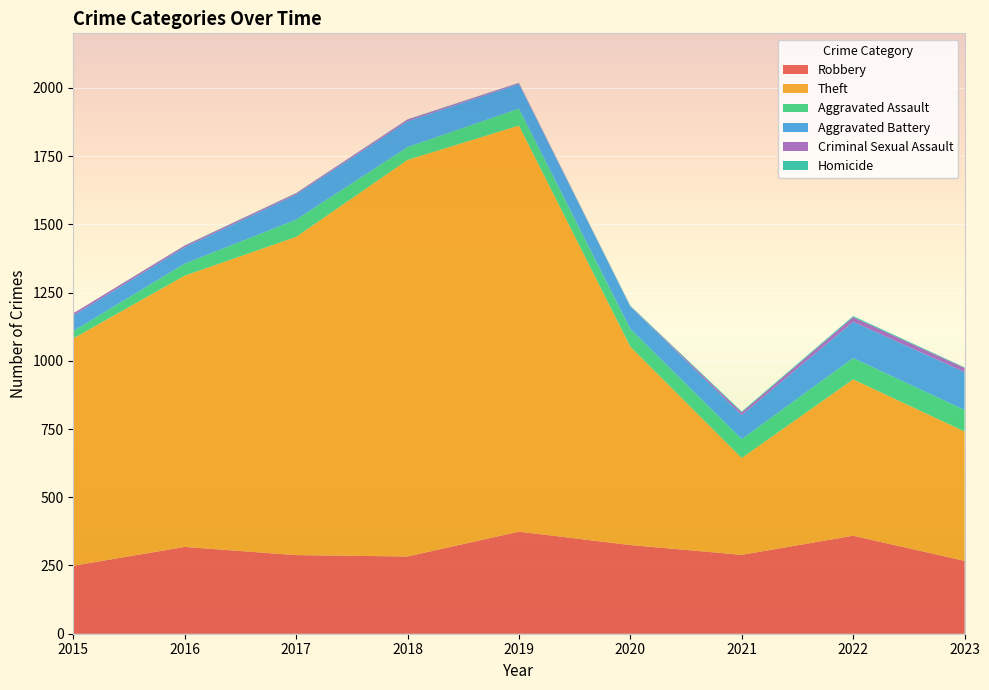

Reading left to right, transcribe all the data shown in this chart.

Robbery: 2015=249	2016=318	2017=288	2018=283	2019=374	2020=325	2021=289	2022=359	2023=267
Theft: 2015=833	2016=994	2017=1166	2018=1453	2019=1488	2020=727	2021=355	2022=573	2023=474
Aggravated Assault: 2015=27	2016=44	2017=63	2018=47	2019=62	2020=65	2021=69	2022=78	2023=79
Aggravated Battery: 2015=57	2016=60	2017=92	2018=95	2019=90	2020=82	2021=88	2022=133	2023=139
Criminal Sexual Assault: 2015=8	2016=6	2017=5	2018=6	2019=4	2020=1	2021=10	2022=17	2023=15
Homicide: 2015=0	2016=1	2017=1	2018=1	2019=1	2020=2	2021=3	2022=4	2023=2